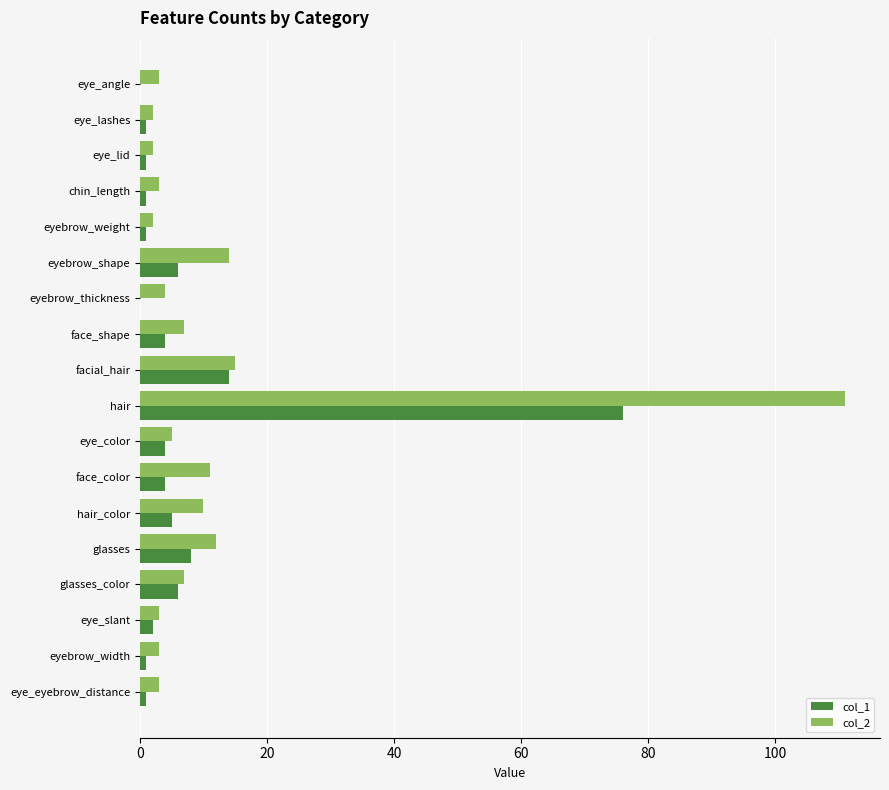

Which series changed the most between eyebrow_shape and eyebrow_thickness?

col_2